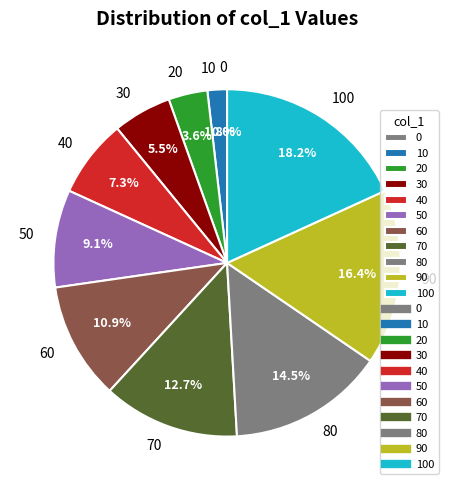

To the nearest percent, what is the difference between the largest and smallest slice percentages?

18%